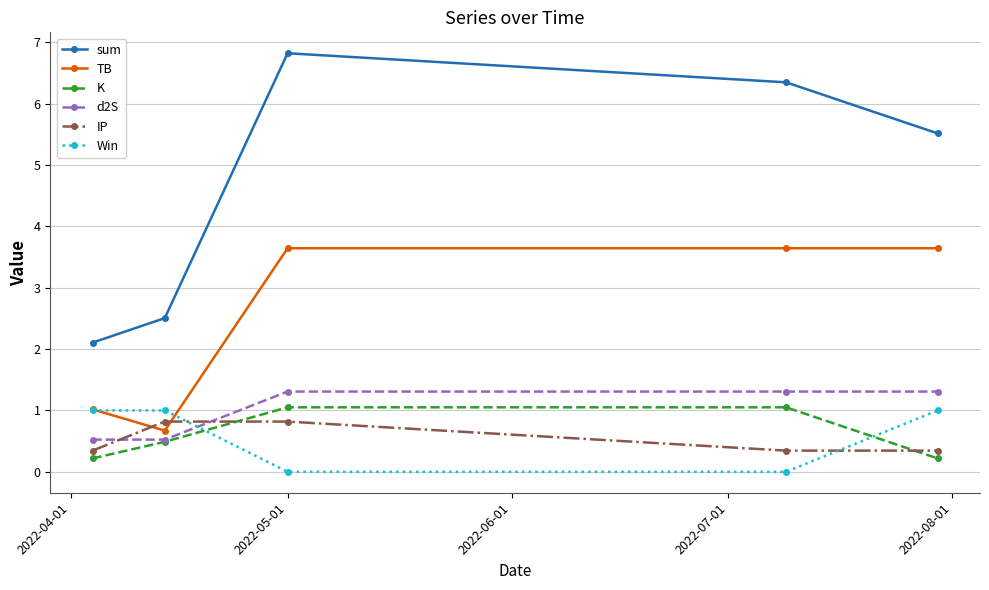

What is the lowest value of the TB series?

0.7